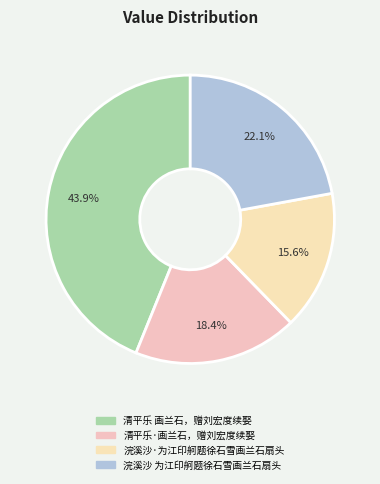

What is the ratio of the value at 清平乐 画兰石，赠刘宏度续娶 to the value at 浣溪沙 为江印舸题徐石雪画兰石扇头?

2.0